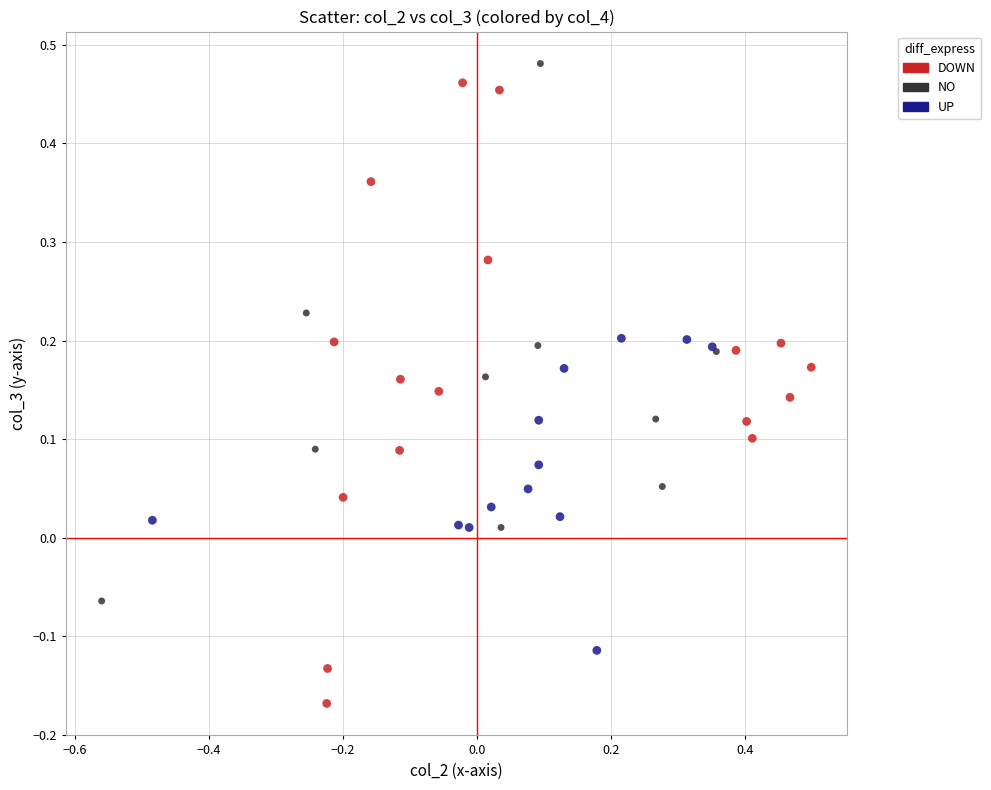

What are all the series names shown in the legend?

DOWN, NO, UP